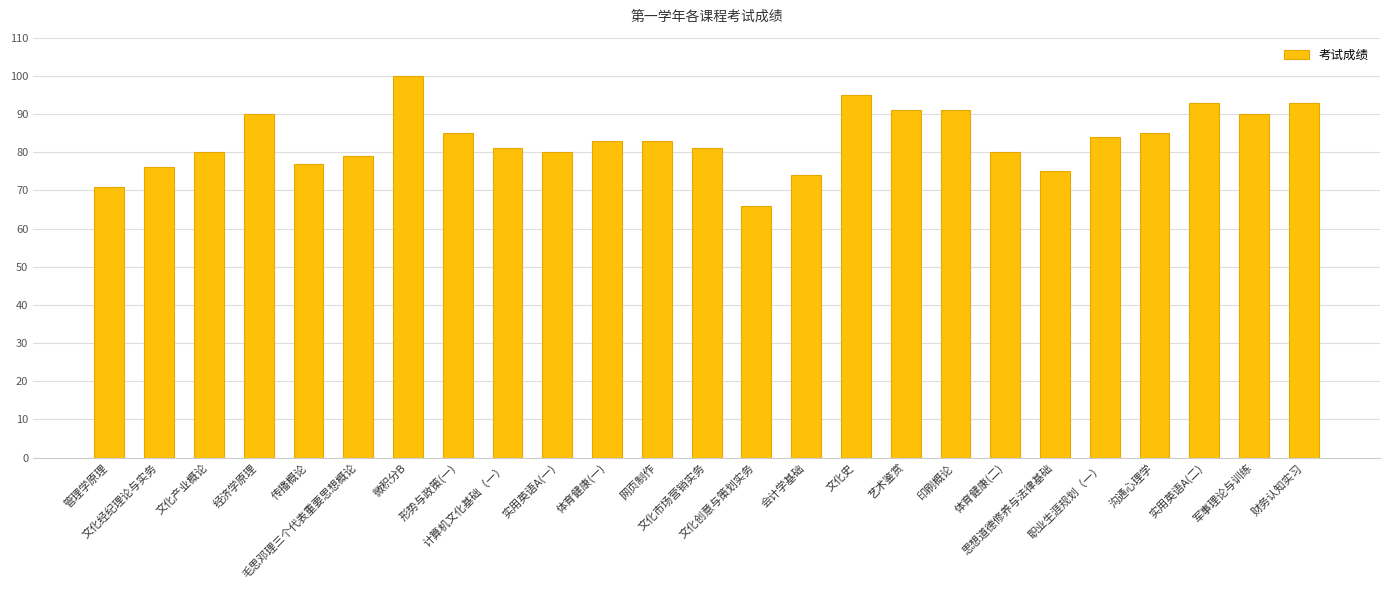

At which category does the chart reach its minimum across all series?

文化创意与策划实务